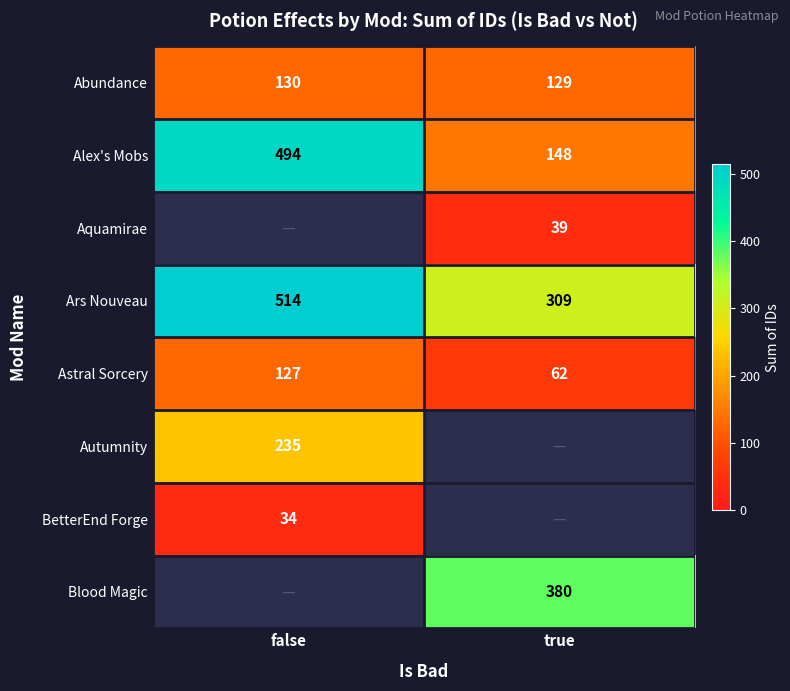

How many series are shown in this chart?

8